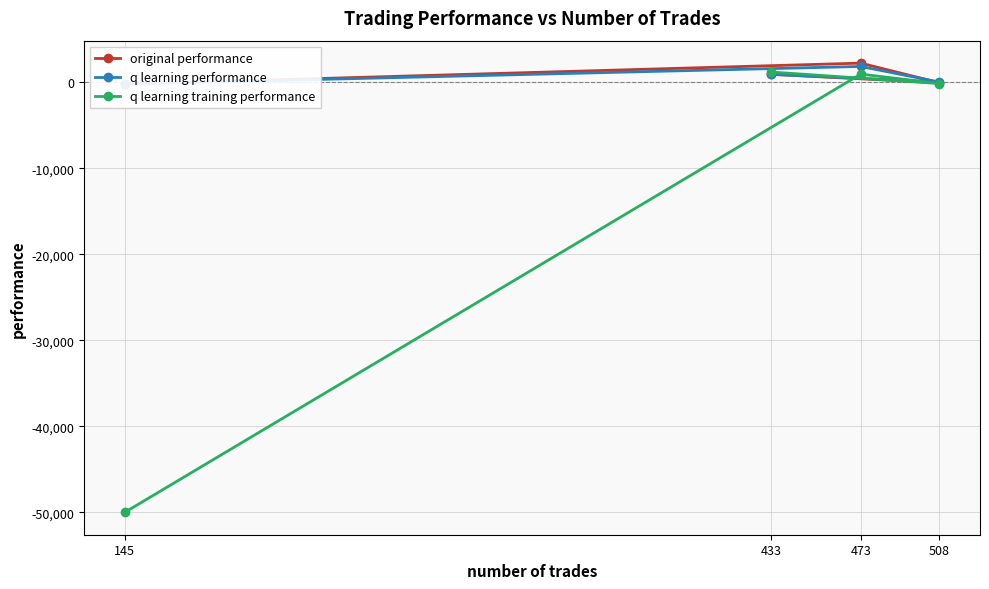

What is the average value of the q learning training performance series?

-11983.0